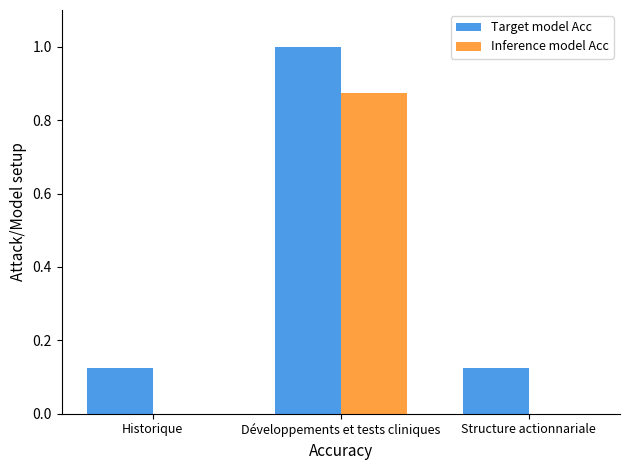

Are the bars horizontal?

No